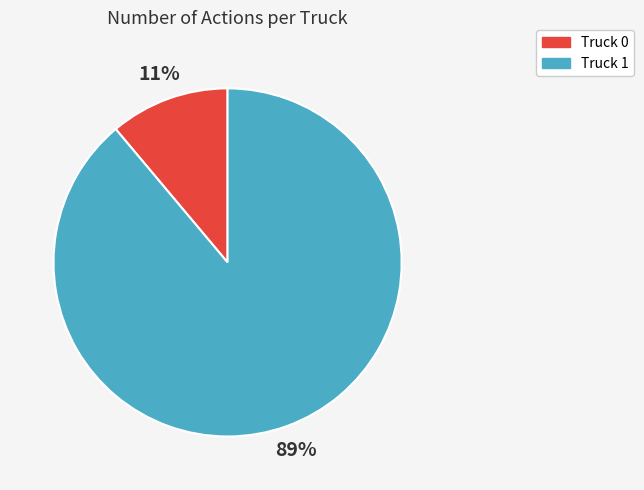

Which slice is the largest?

Truck 1